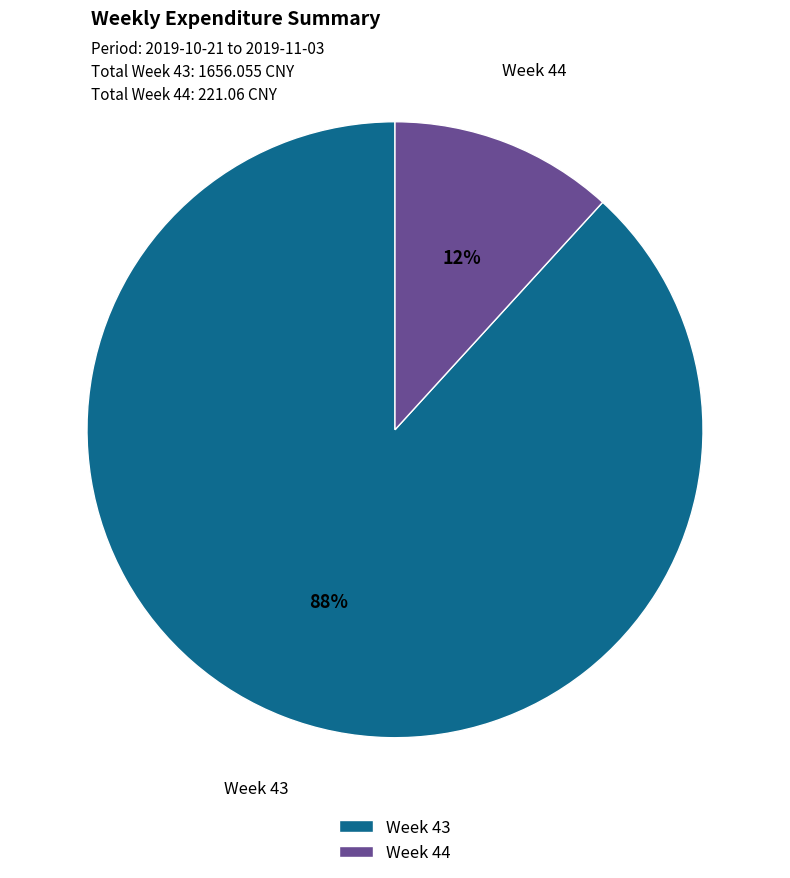

Is the sum of Week 43 and Week 44 greater than half?

Yes